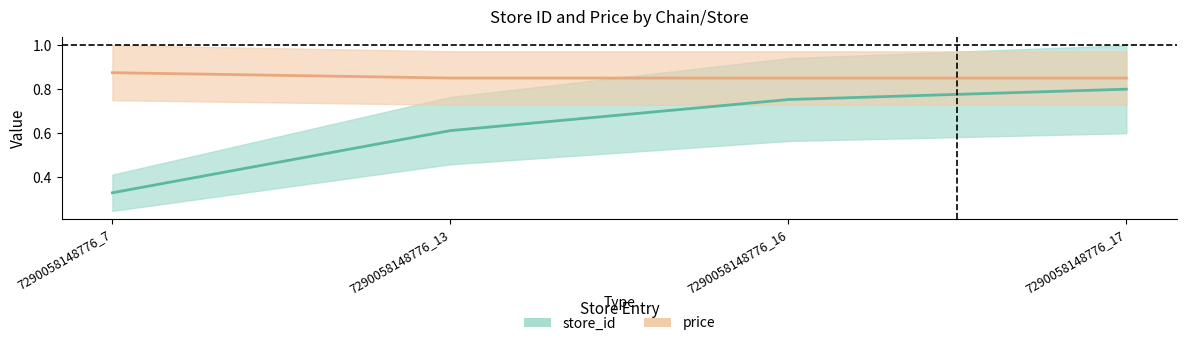

List the series in order of their peak value, highest first.

price, store_id